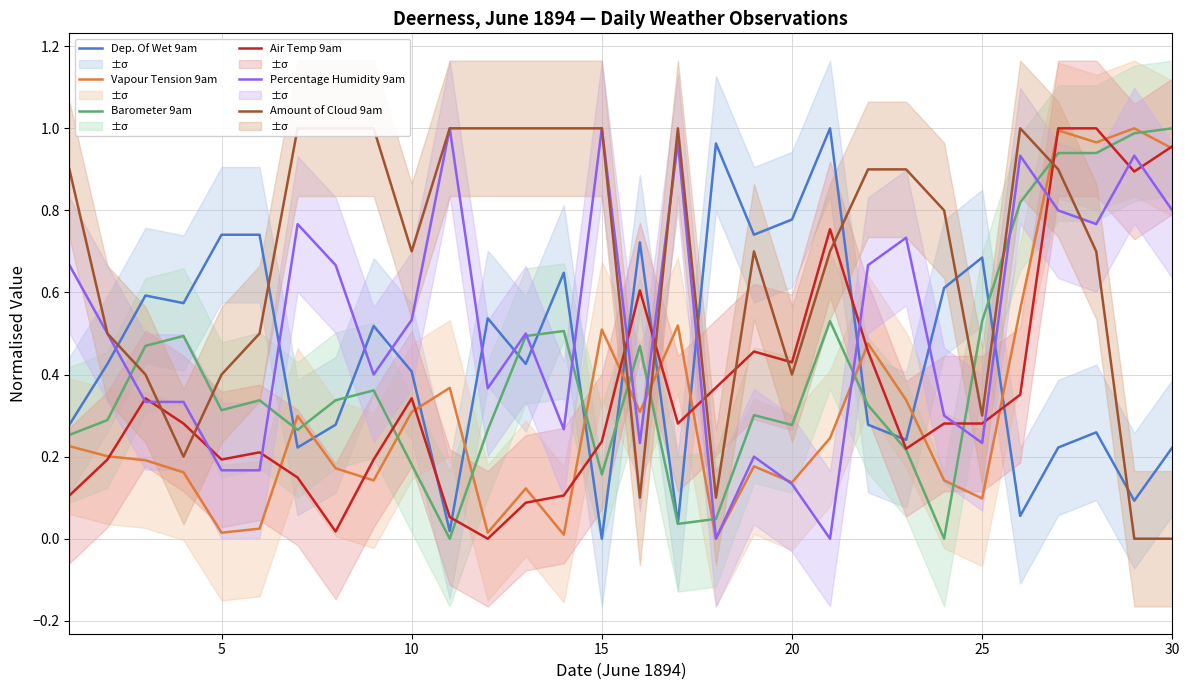

The value of Percentage Humidity 9am at 30 is 1.2. True or false?

False